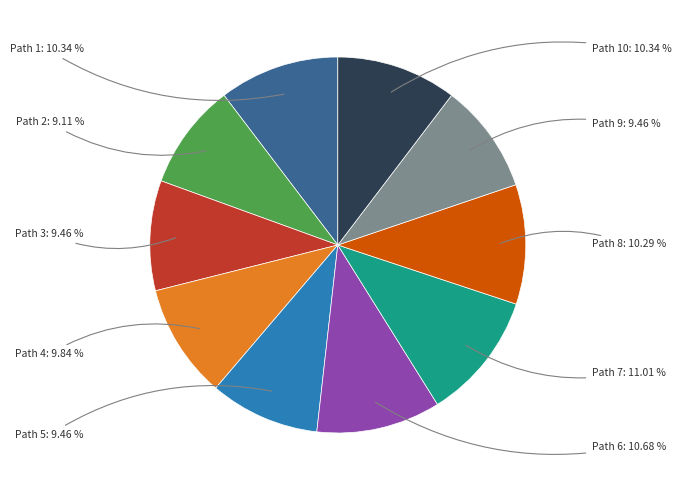

To the nearest percent, what portion does Path 7 represent?

11%